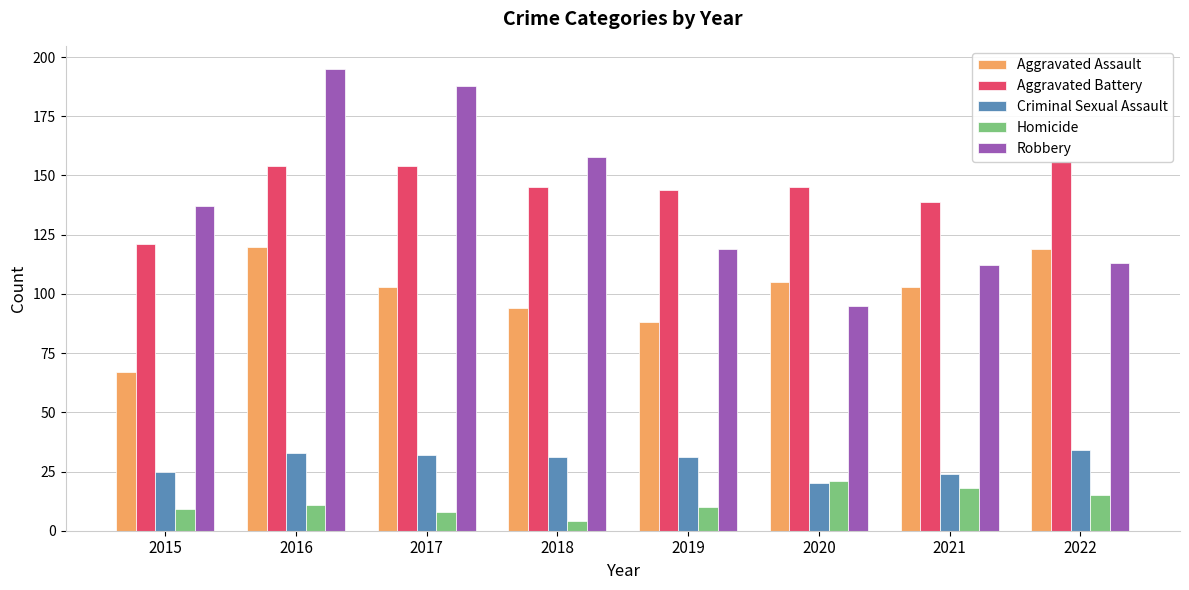

Is it true that Criminal Sexual Assault equals 31 at 2018?

True